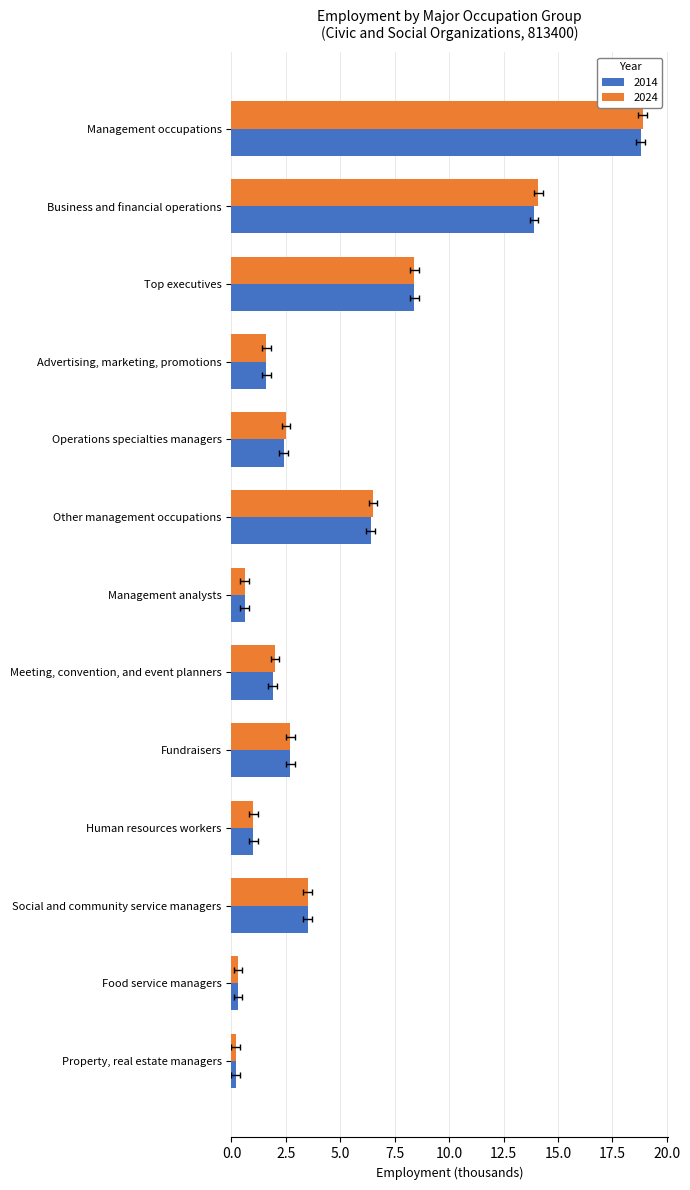

What is the total value across all series at Meeting, convention, and event planners?

3.9